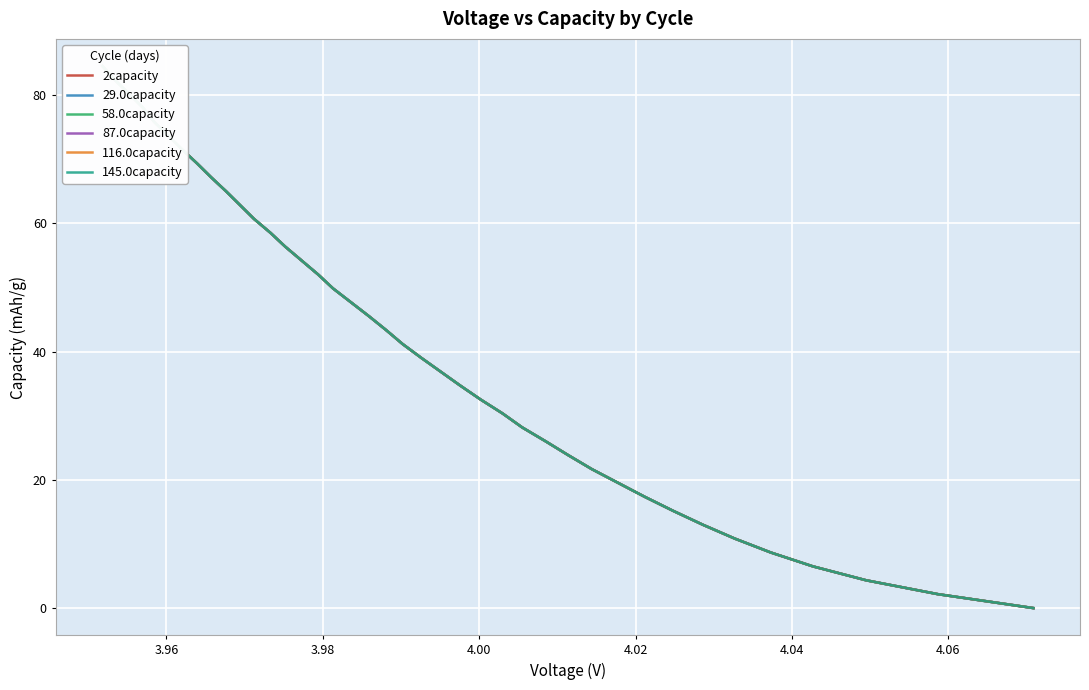

Is it true that 116.0capacity equals -27.4 at 3.94?

False